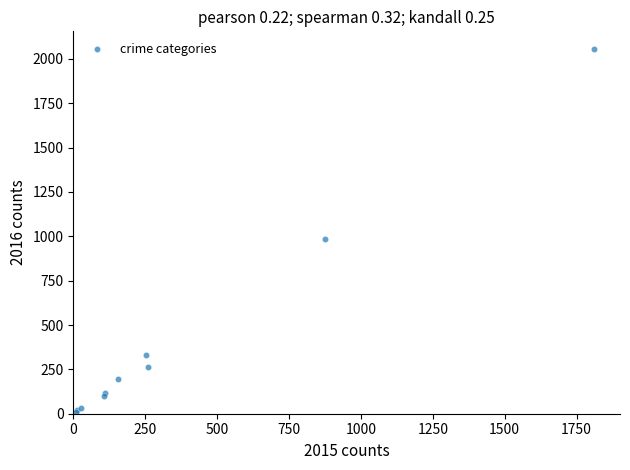

What Y value in the scatter plot is closest to 1030?

984